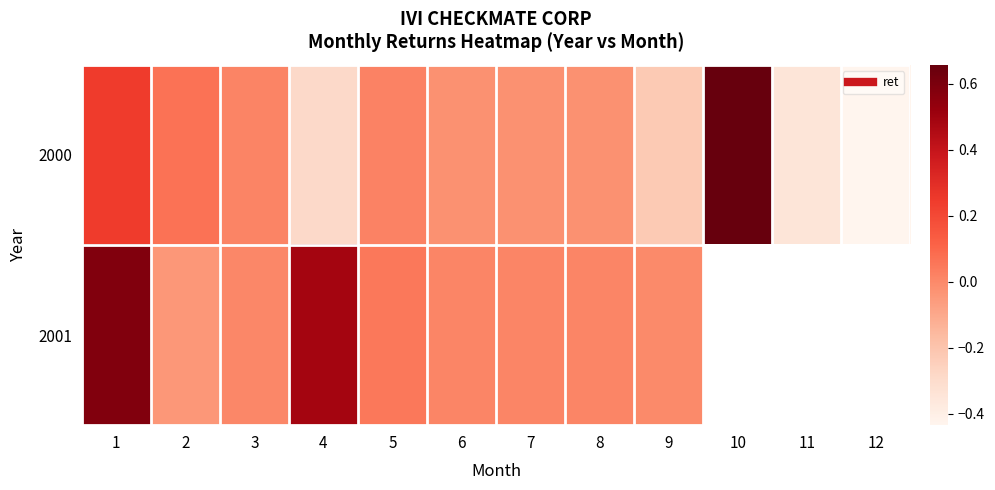

At which label does 2000 first exceed 0?

1